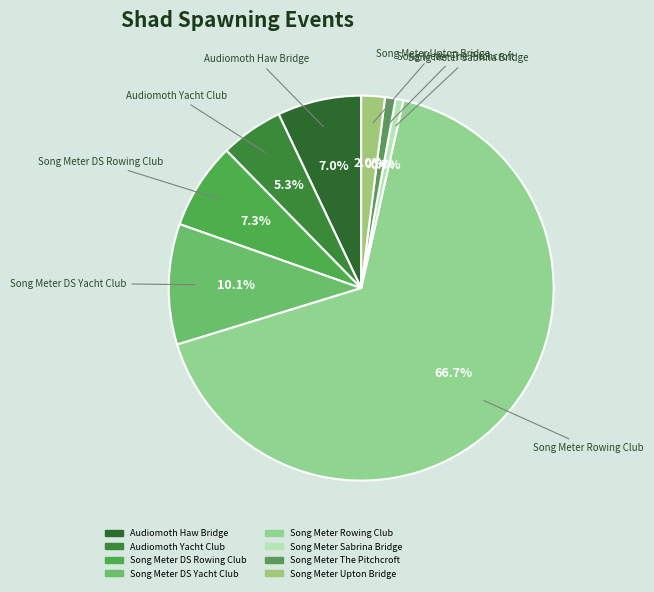

Which category has the biggest portion of the pie?

Song Meter Rowing Club